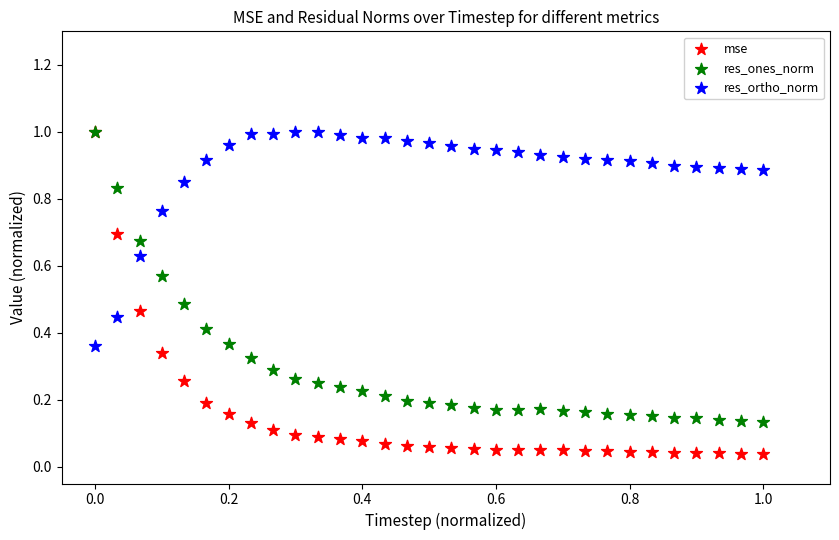

Which series has the widest spread of Y values?

mse